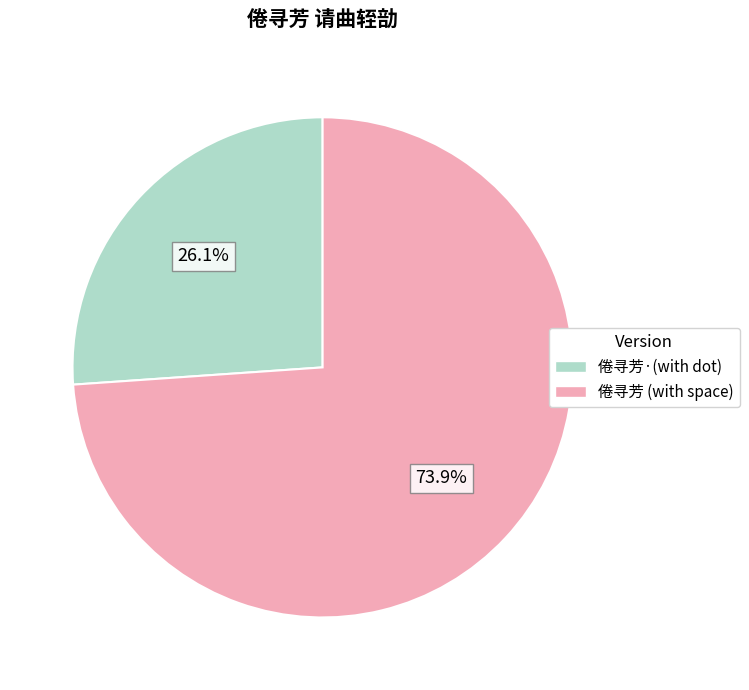

Is there any slice that represents more than half of the pie?

Yes